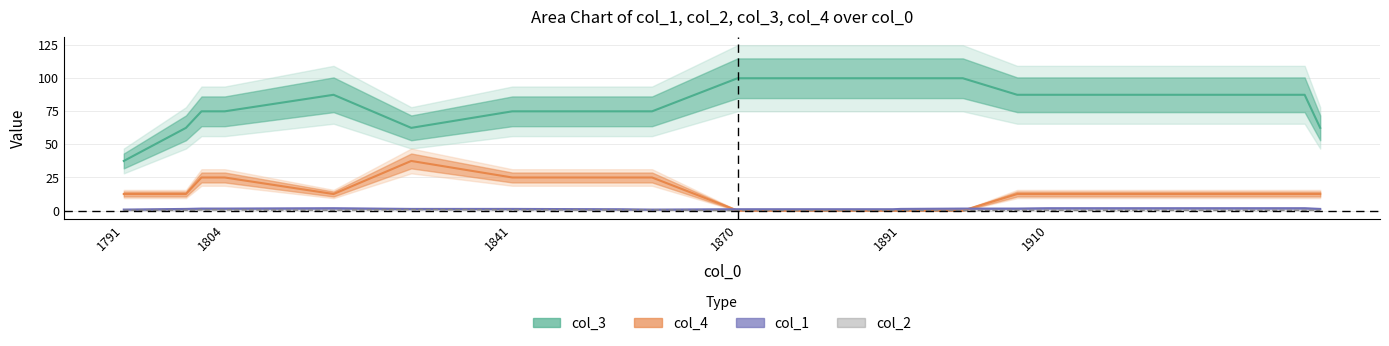

Which series has the largest range (max minus min)?

col_3